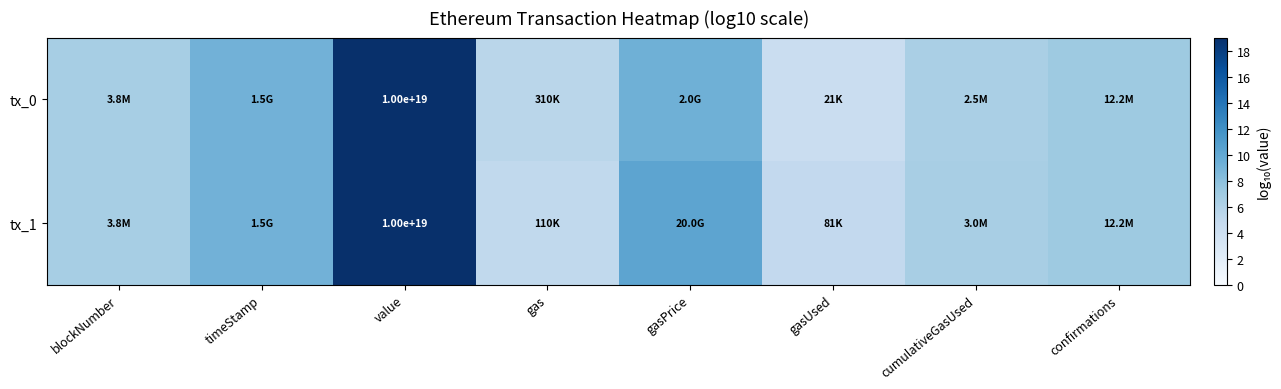

True or false: tx_1 has a value of 6.9 at gasUsed.

False